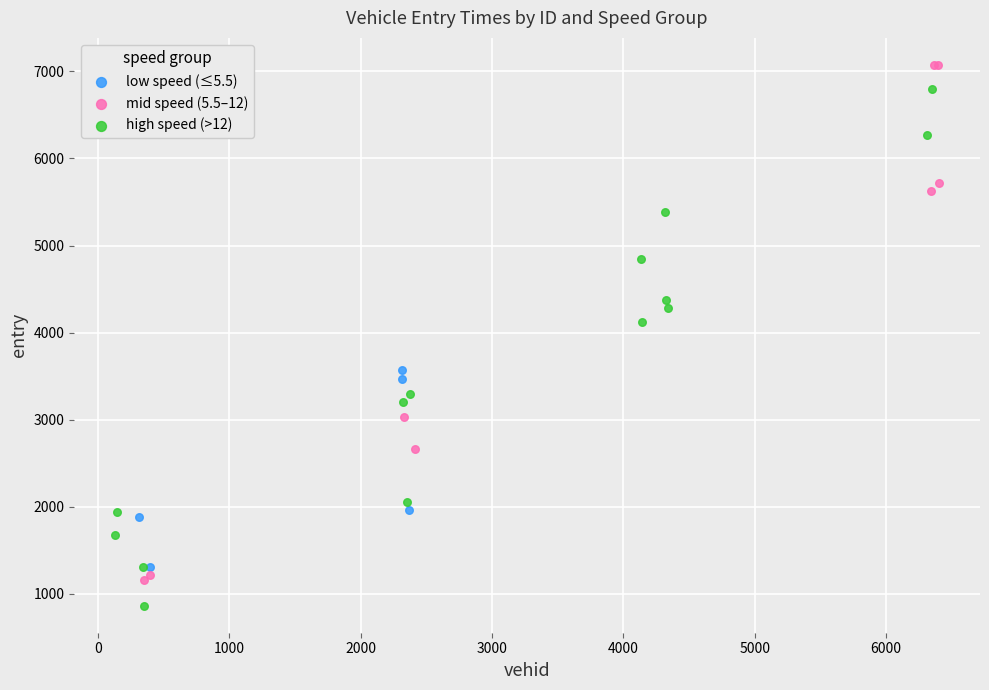

Which series contains the highest Y value?

mid speed (5.5–12)